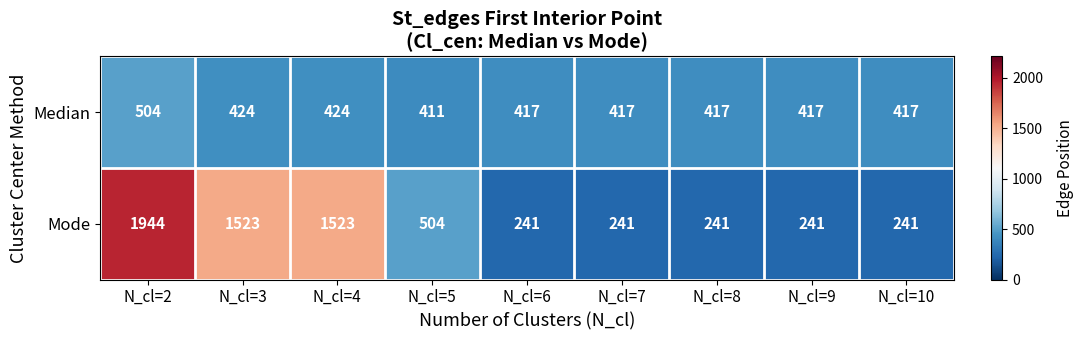

Read the Mode value at N_cl=4, to the nearest 50.

1500